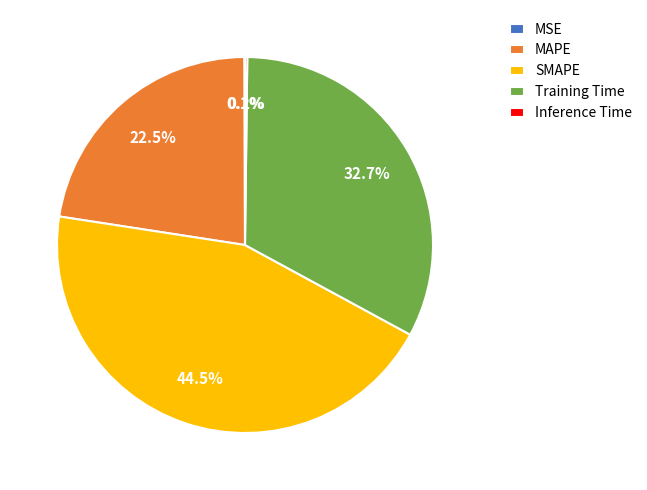

Is SMAPE the majority of the pie?

No